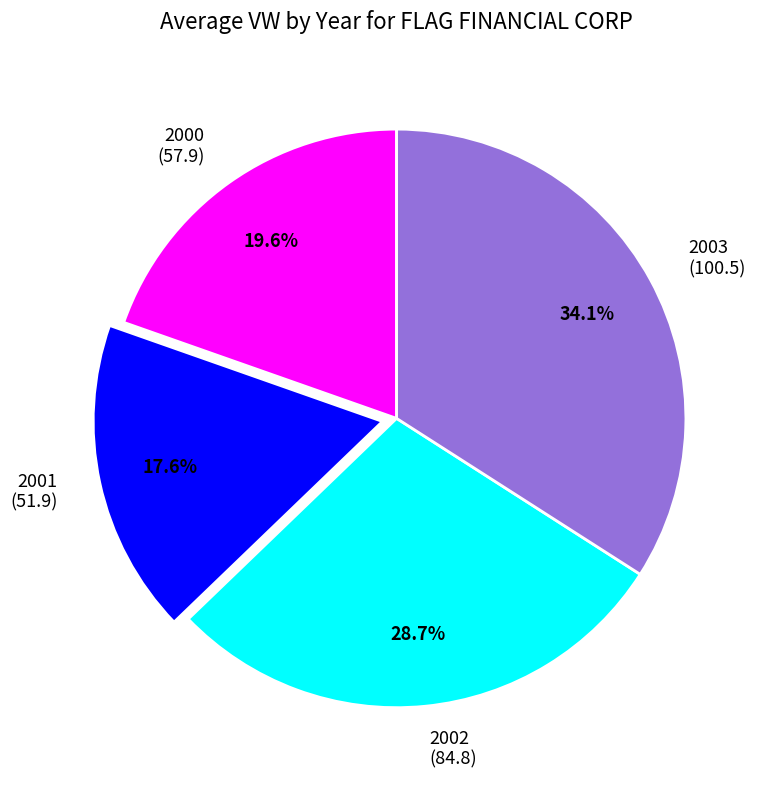

Rank the categories by value from highest to lowest.

2003, 2002, 2000, 2001